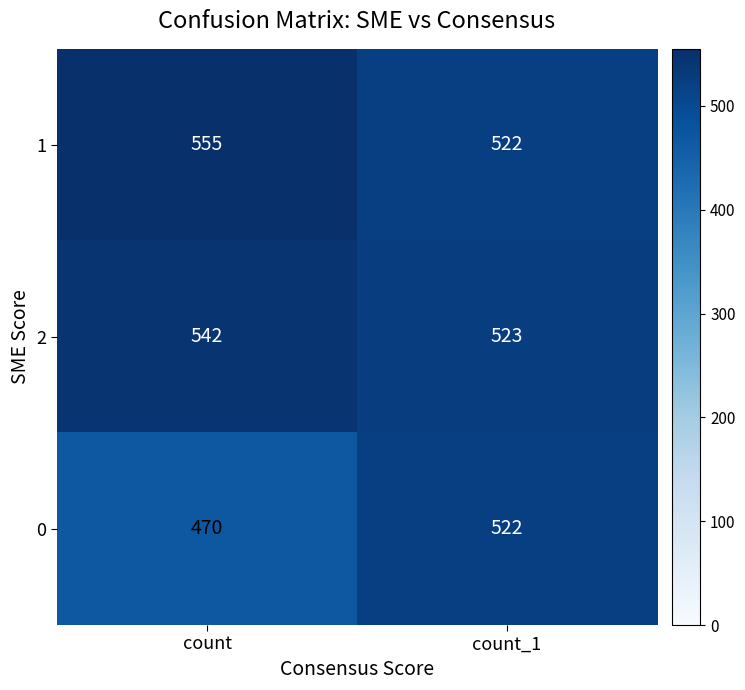

The value of 2 at count is 345. True or false?

False